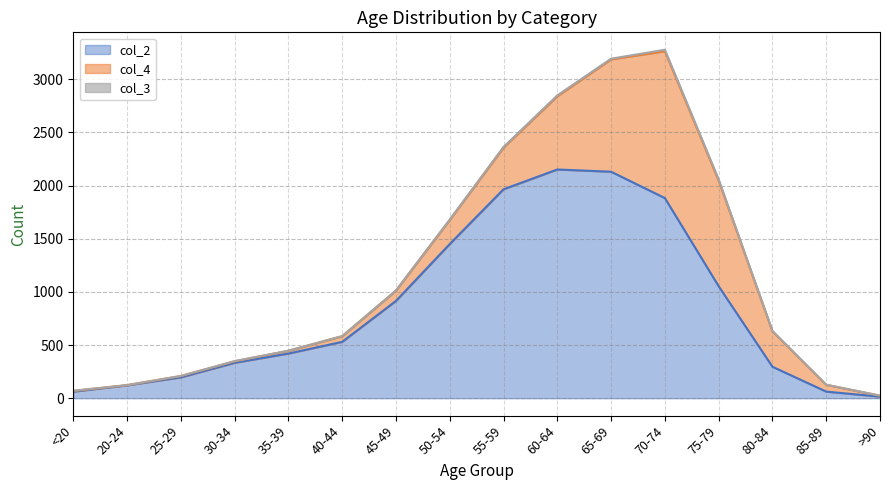

Reading right to left, transcribe all the data shown in this chart.

col_4: 9	64	333	993	1381	1057	689	392	227	97	53	26	14	13	2	7
col_3: 0	1	4	12	14	6	8	6	3	1	1	1	2	0	0	1
col_2: 15	62	296	1053	1882	2130	2151	1965	1450	915	530	420	333	196	121	62